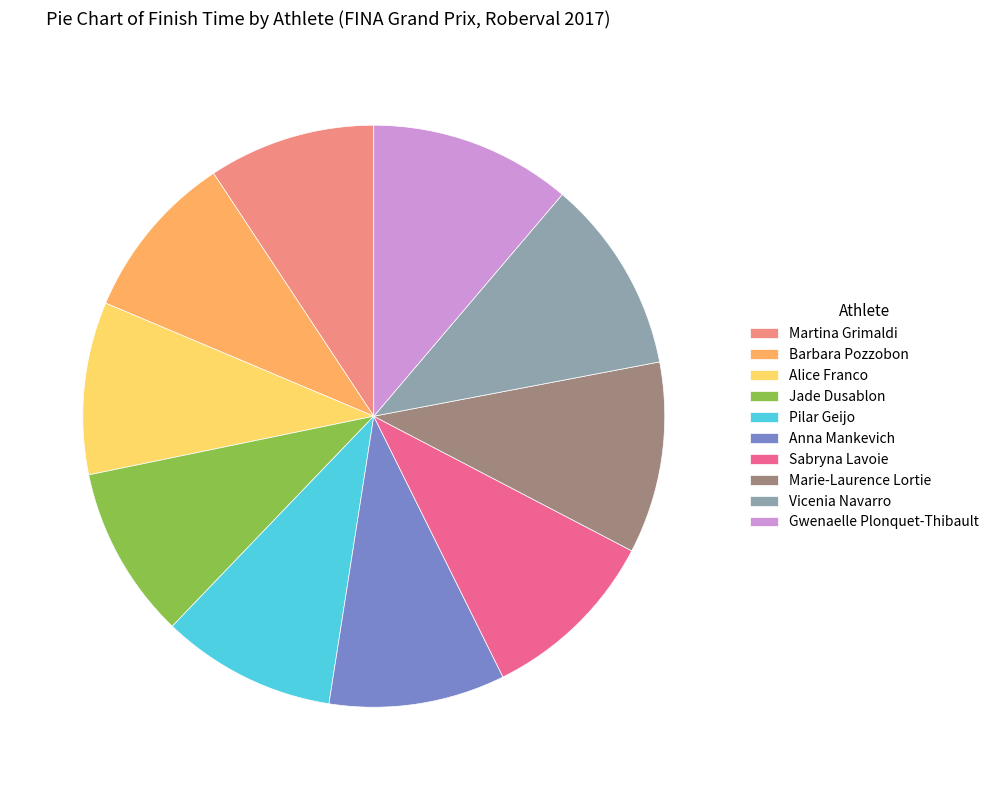

Count the number of slices in the pie.

10